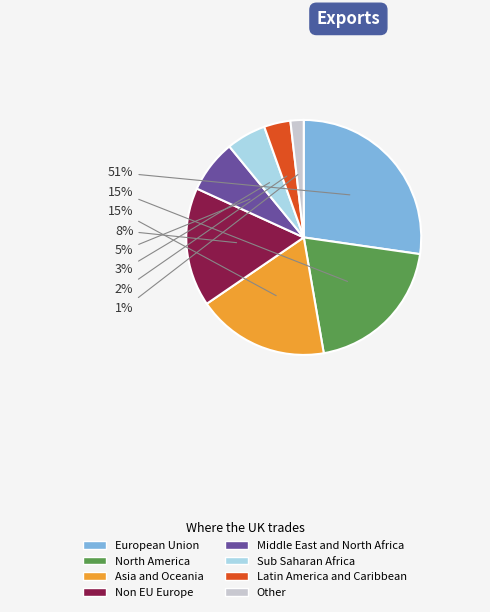

How many segments does this pie chart have?

8